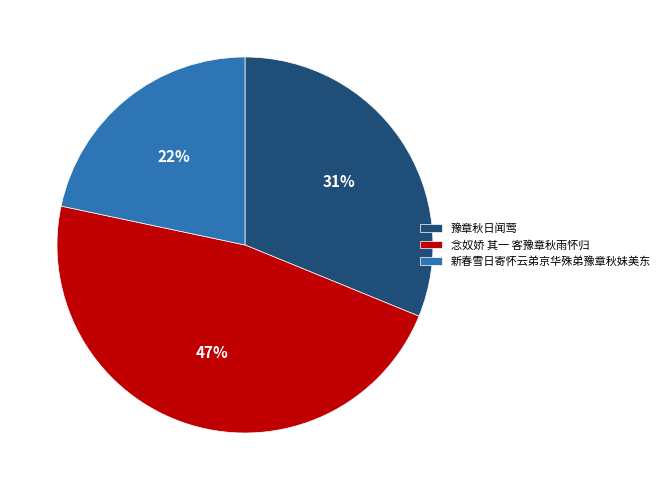

Which category has the smallest portion of the pie?

新春雪日寄怀云弟京华殊弟豫章秋妹美东